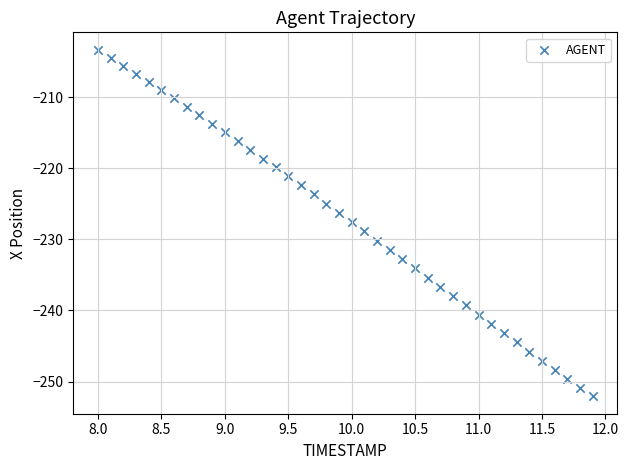

What is the range of X values (max minus min)?

3.9